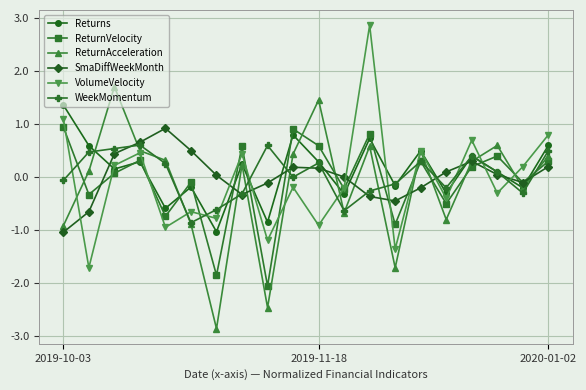

What is the sum of all ReturnVelocity values?

-1.3